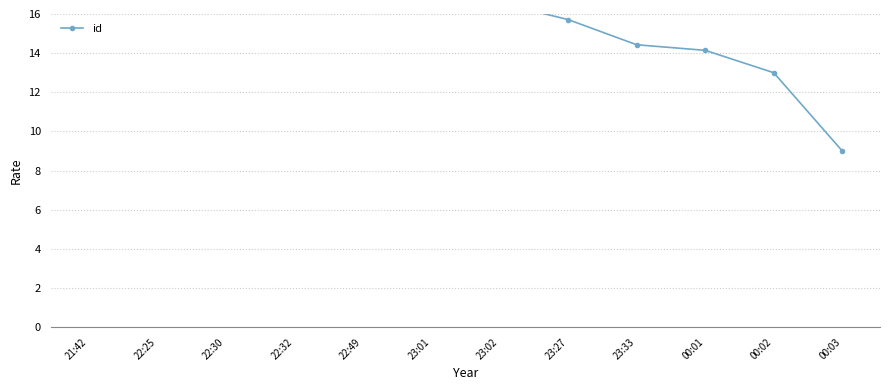

What is the smallest value displayed?

9.0